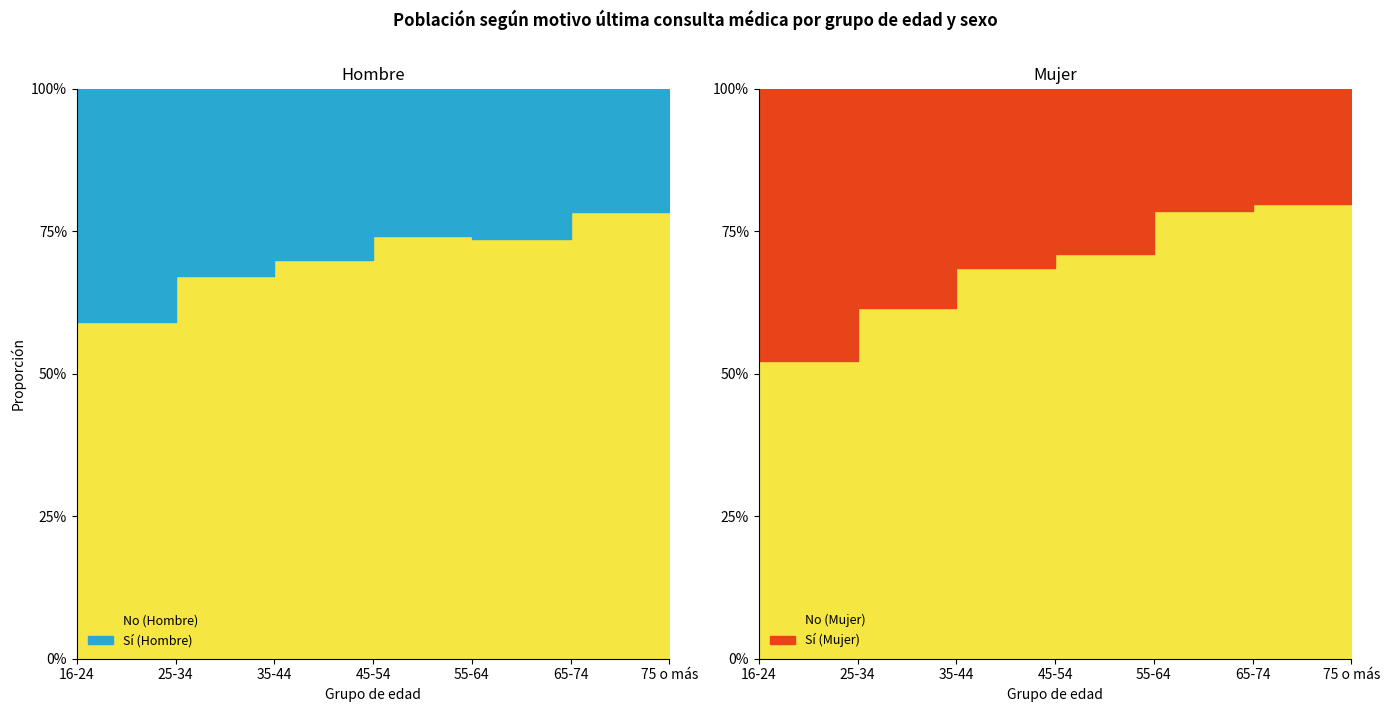

Is the value of Sí (Hombre) at 45-54 greater than the value of Sí (Mujer) at 16-24?

No